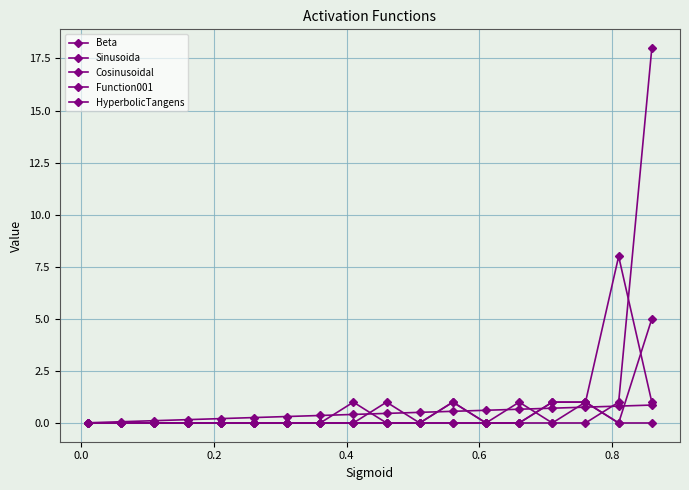

How many lines are shown in the chart?

5